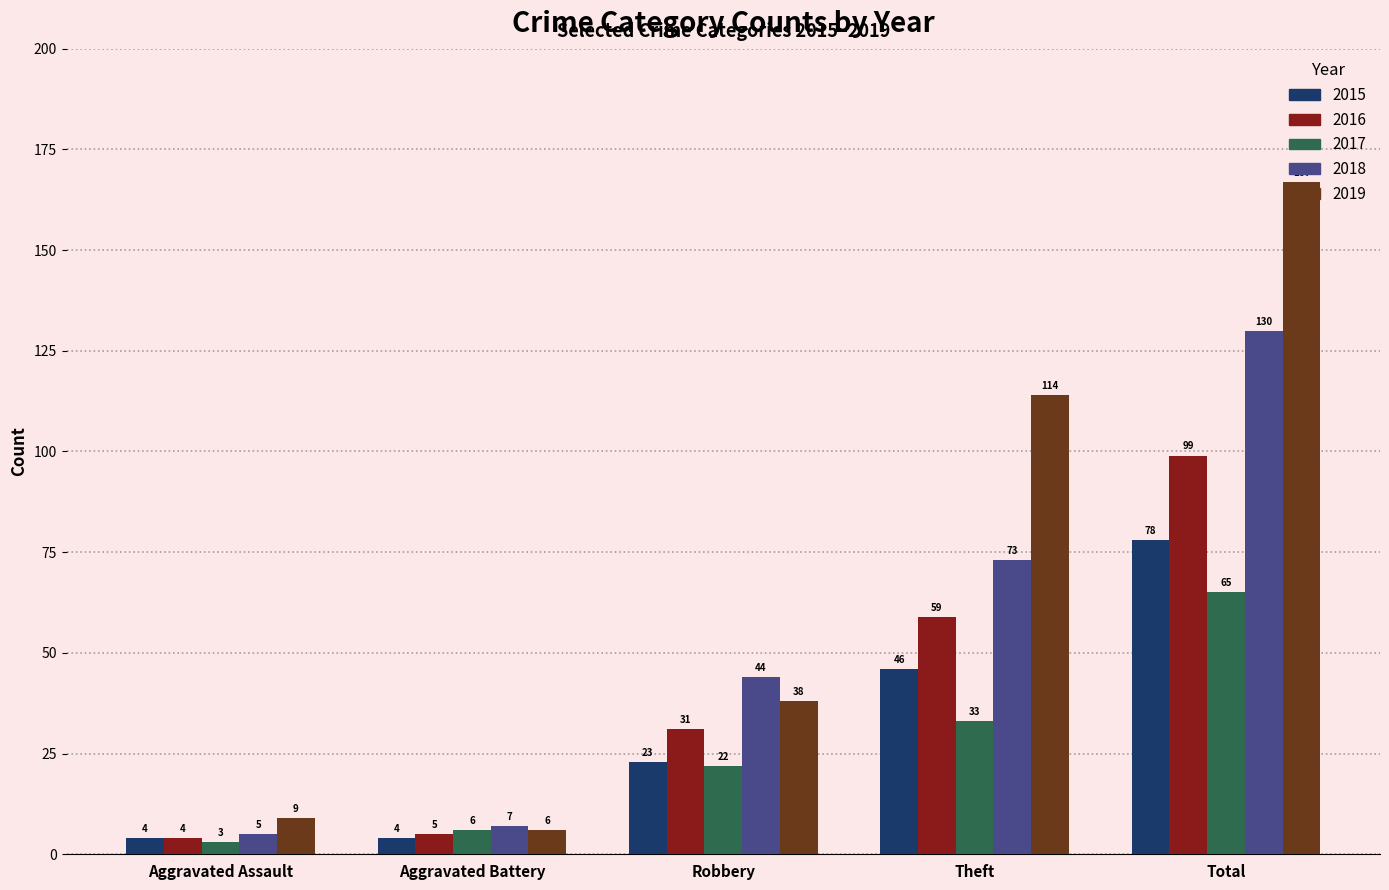

Reading right to left, transcribe all the data shown in this chart.

2015: 78	46	23	4	4
2016: 99	59	31	5	4
2017: 65	33	22	6	3
2018: 130	73	44	7	5
2019: 167	114	38	6	9